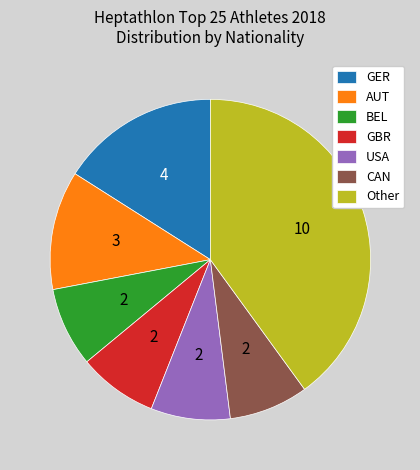

Is the sum of GER and GBR greater than half?

No